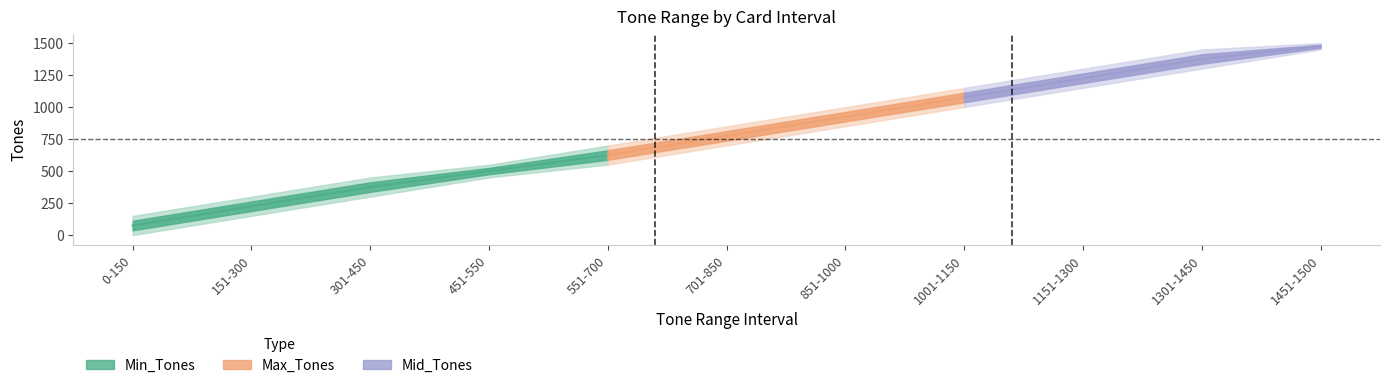

What position from the right is 451-550?

8